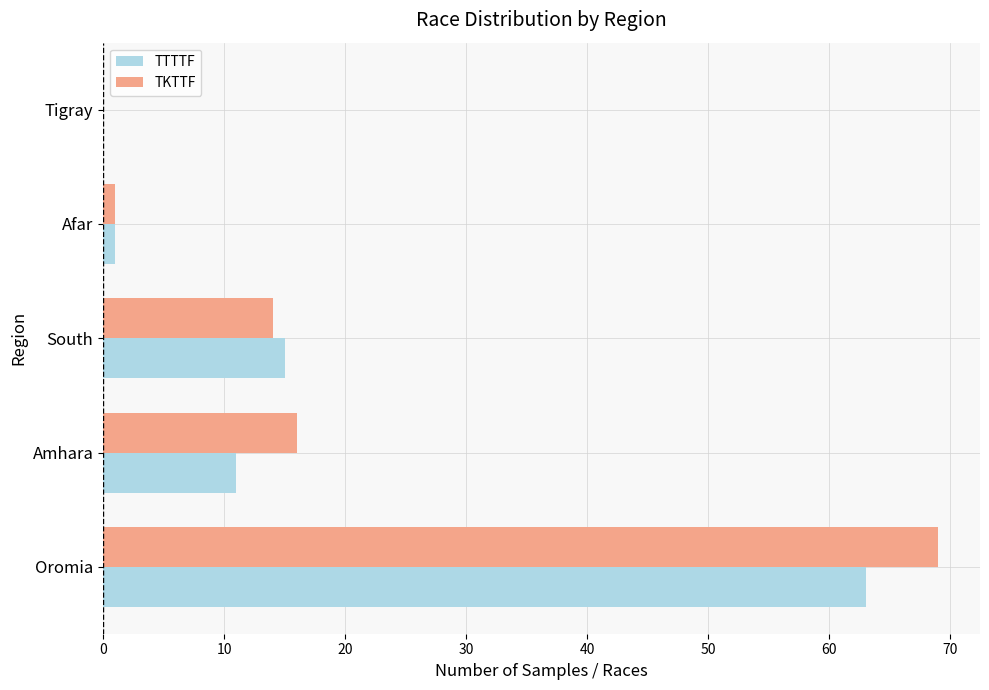

What is the sum of the TKTTF values at Amhara and Tigray?

16